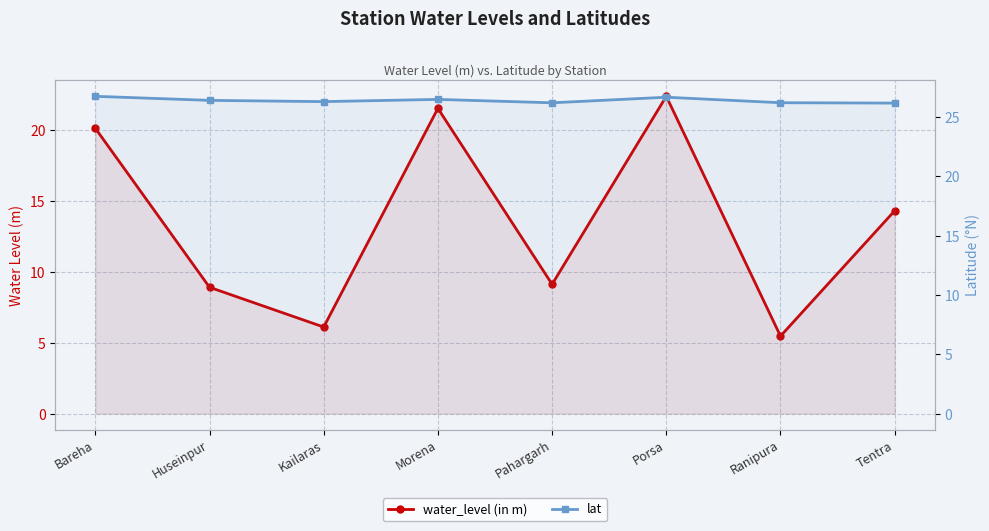

At which category is the sum across all series the highest?

Porsa